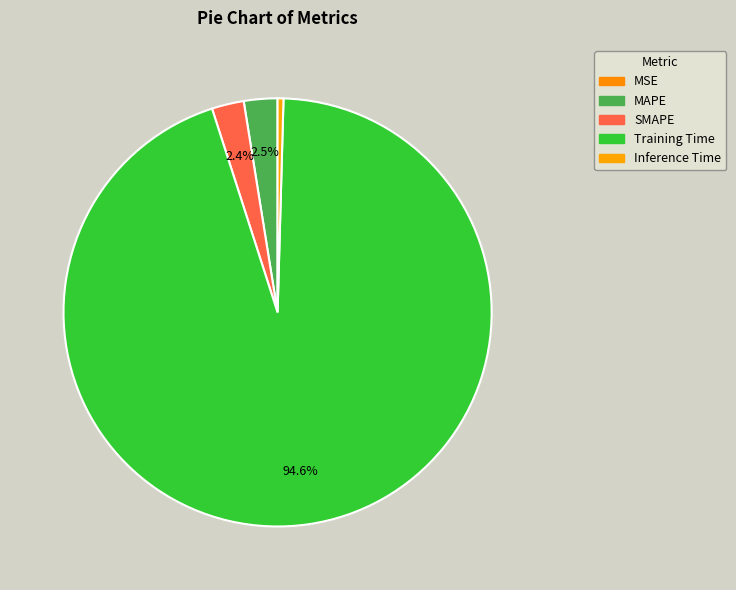

True or false: Inference Time accounts for 14% of the total.

False